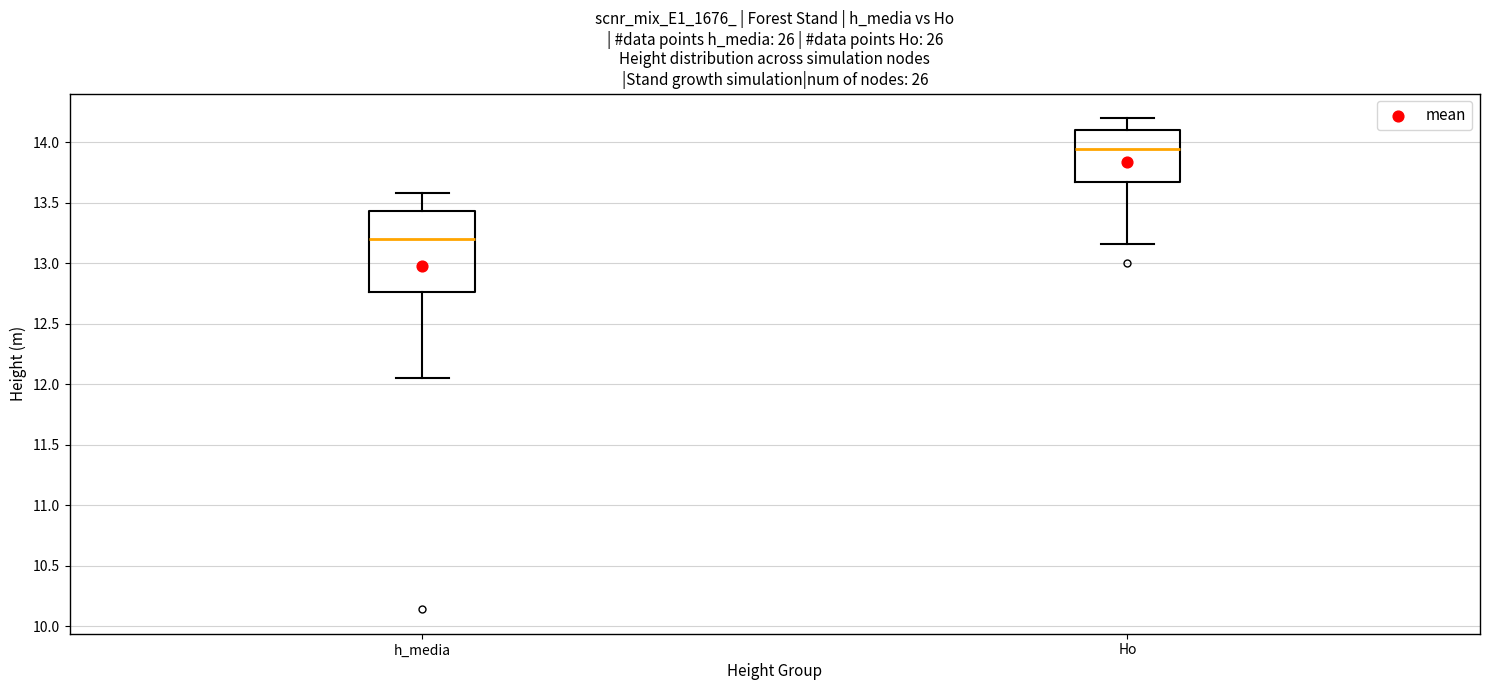

Comparing the boxes themselves (not the whiskers), which one is the tallest?

h_media